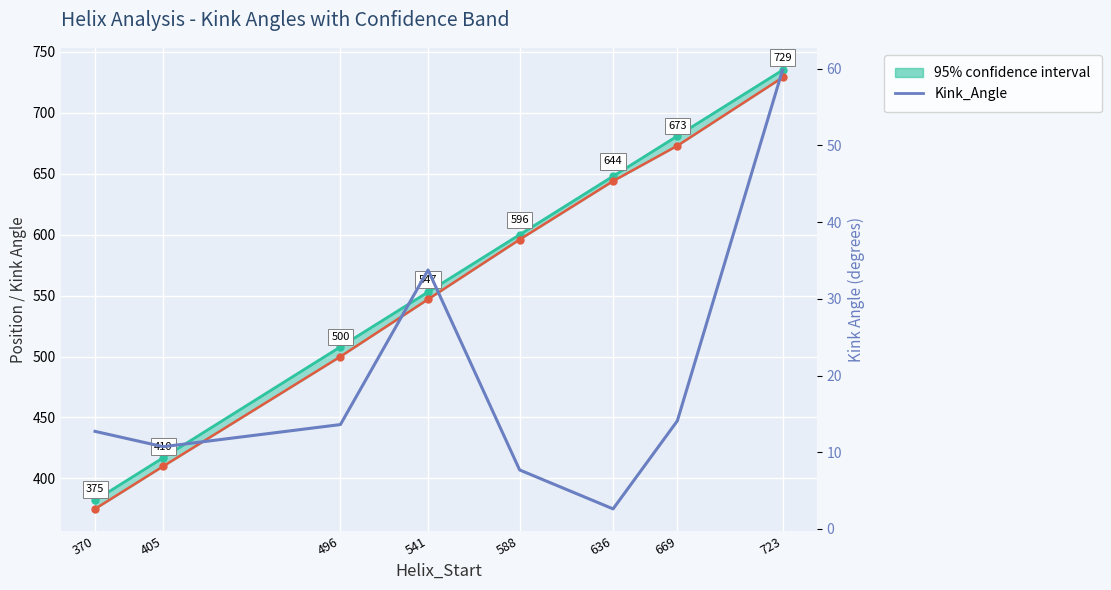

True or false: the data has more than 2 interior local peaks.

False